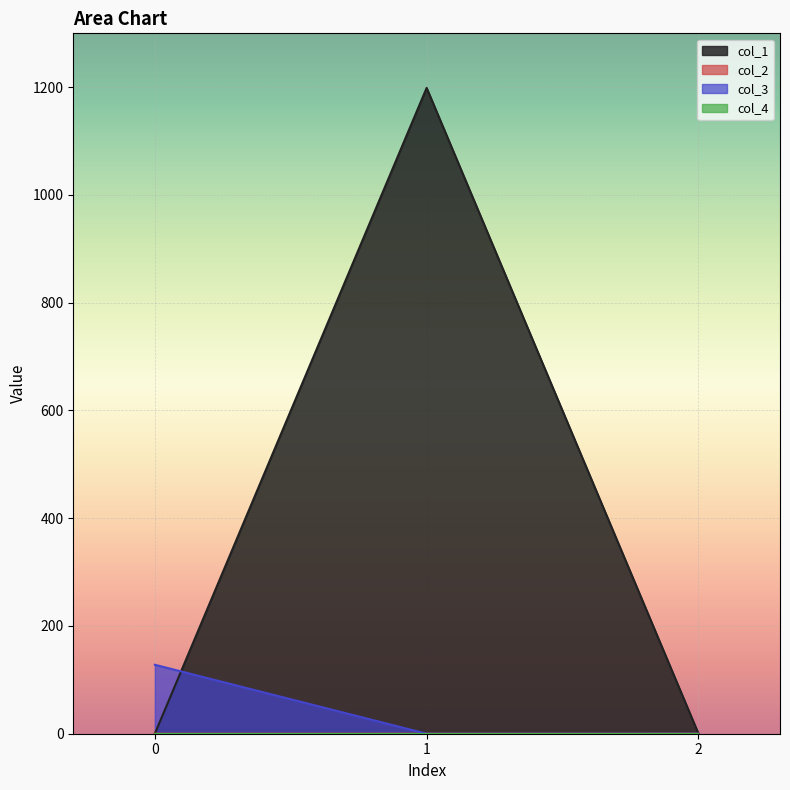

At which label does col_1 reach its peak?

1